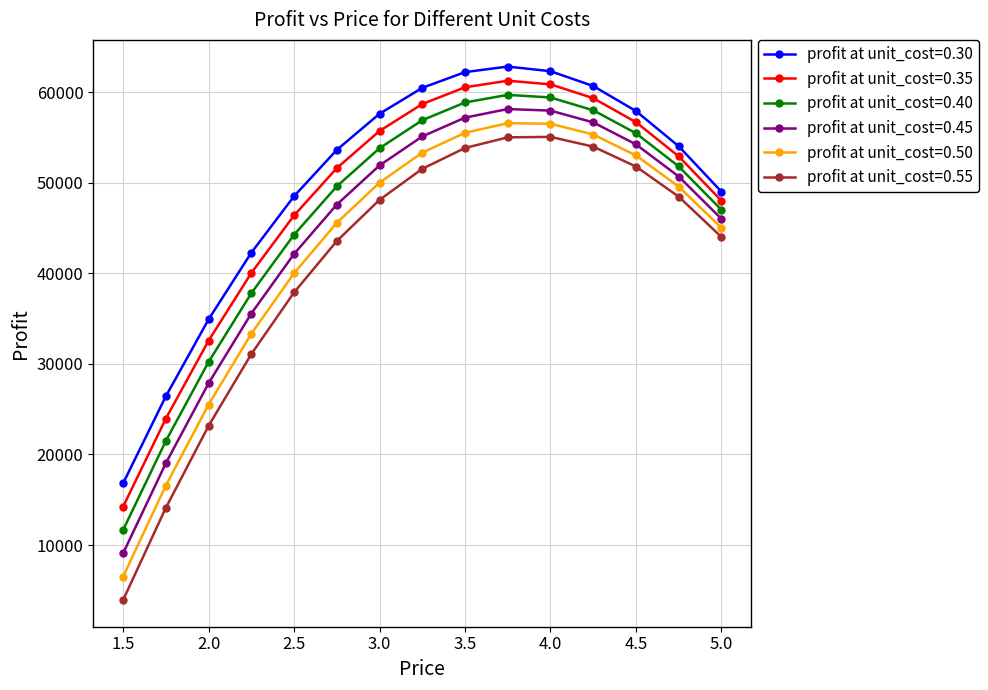

True or false: profit at unit_cost=0.45 and profit at unit_cost=0.30 cross at least once.

False